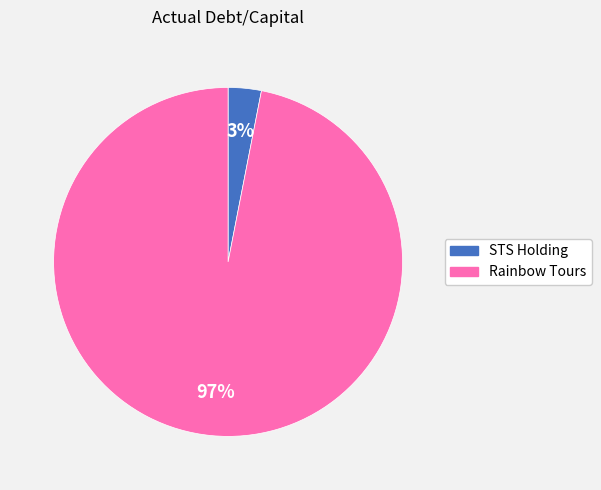

Between STS Holding and Rainbow Tours, which is larger?

Rainbow Tours